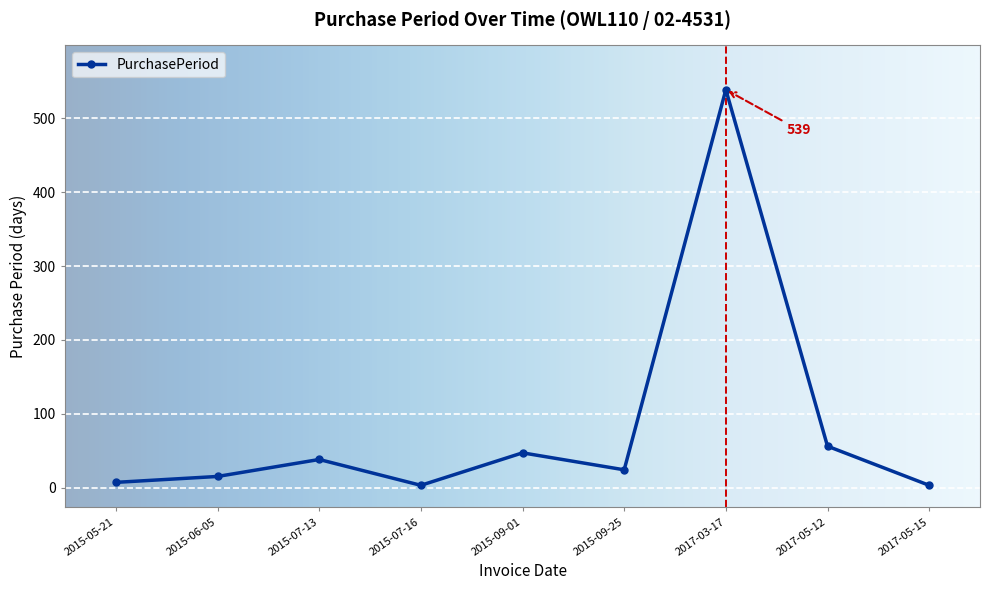

Reading right to left, what are all the values shown in this chart?

3	56	539	24	47	3	38	15	7